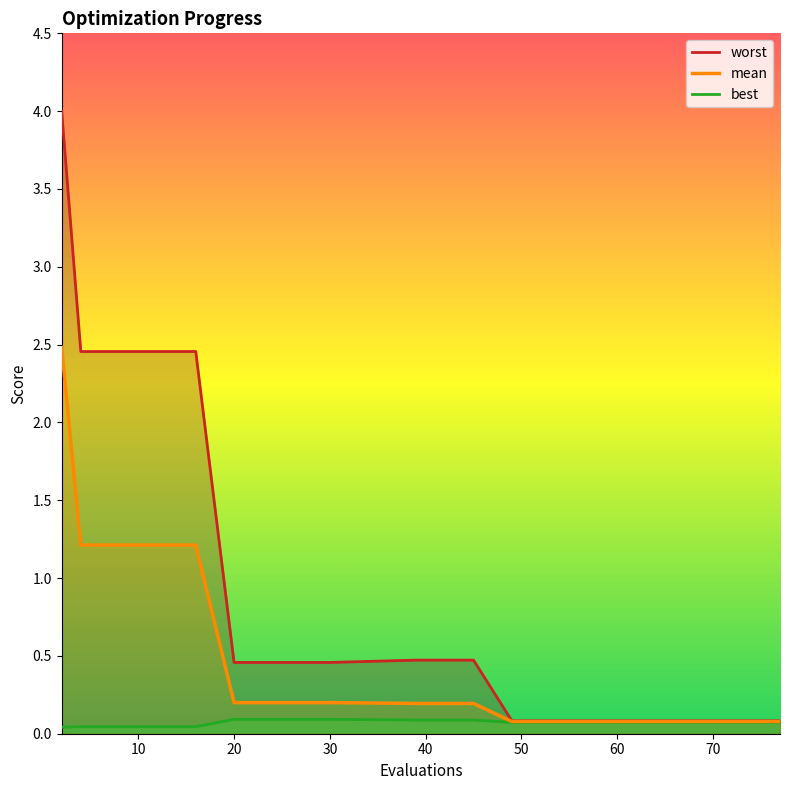

What is the highest value of the mean series?

2.5